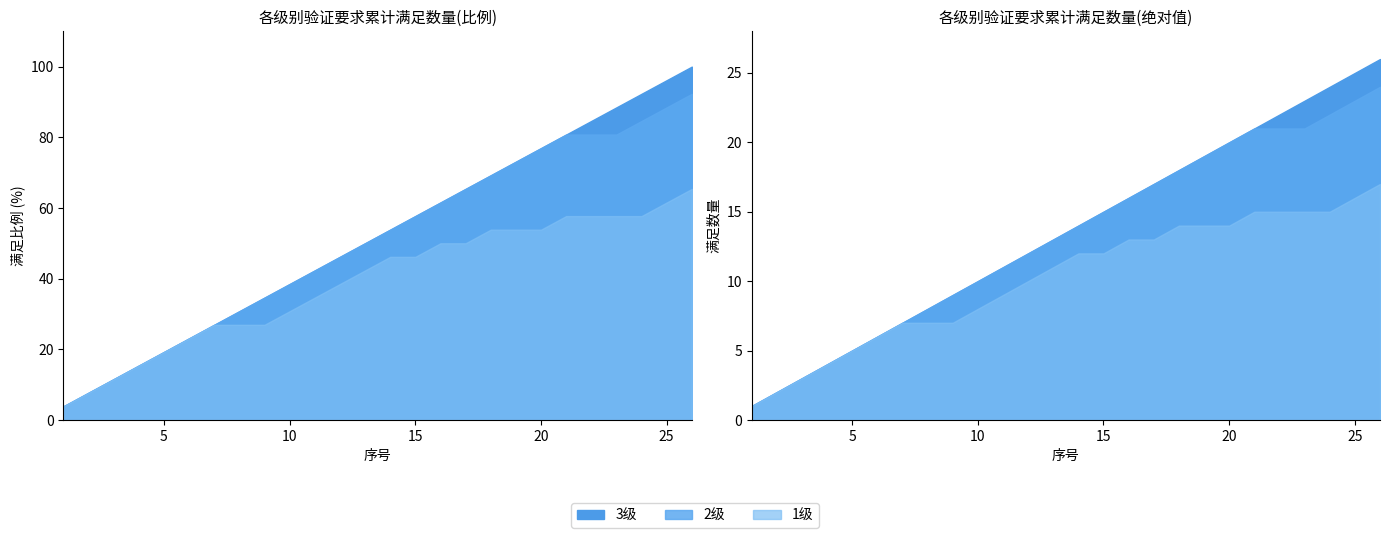

What is the value of the 满足要求数量(3级) point at the 21st from the left?

1